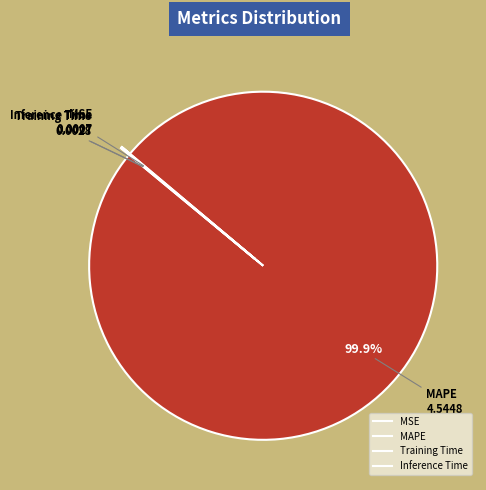

Does MAPE represent more than half of the total?

Yes